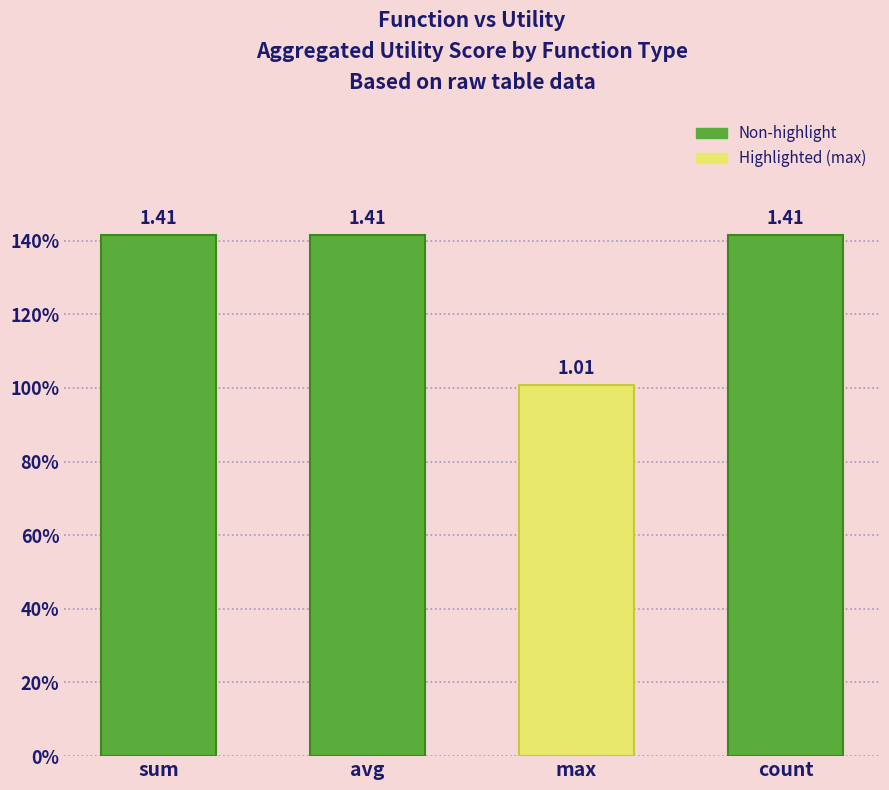

Reading left to right, transcribe all the data shown in this chart.

1.4	1.4	1.0	1.4